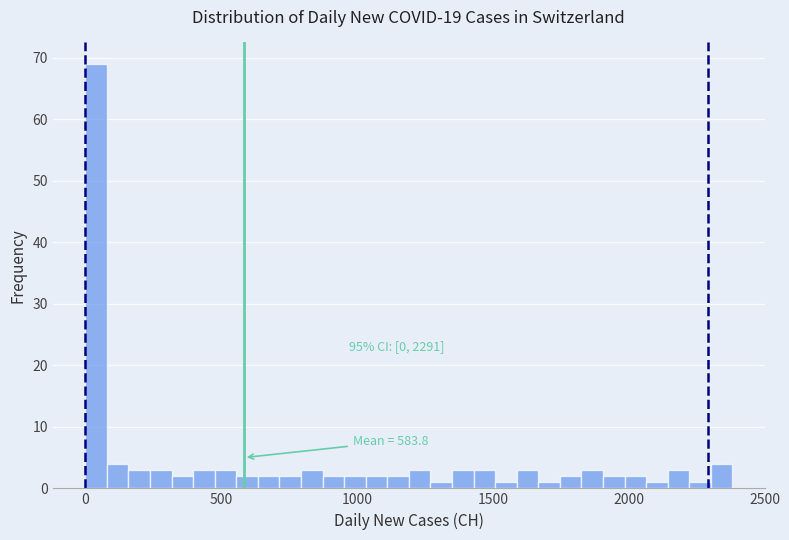

Read against the x-axis, roughly where is the centre of the tallest bar?

50